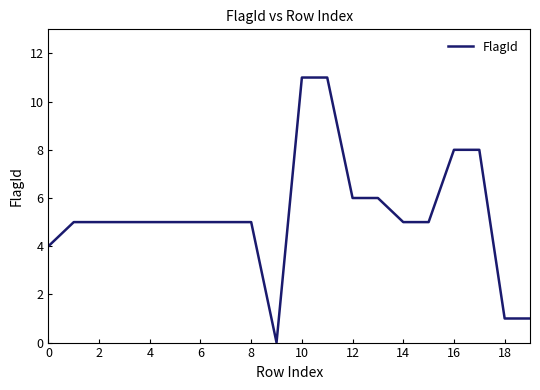

What is the maximum value shown in the chart?

11